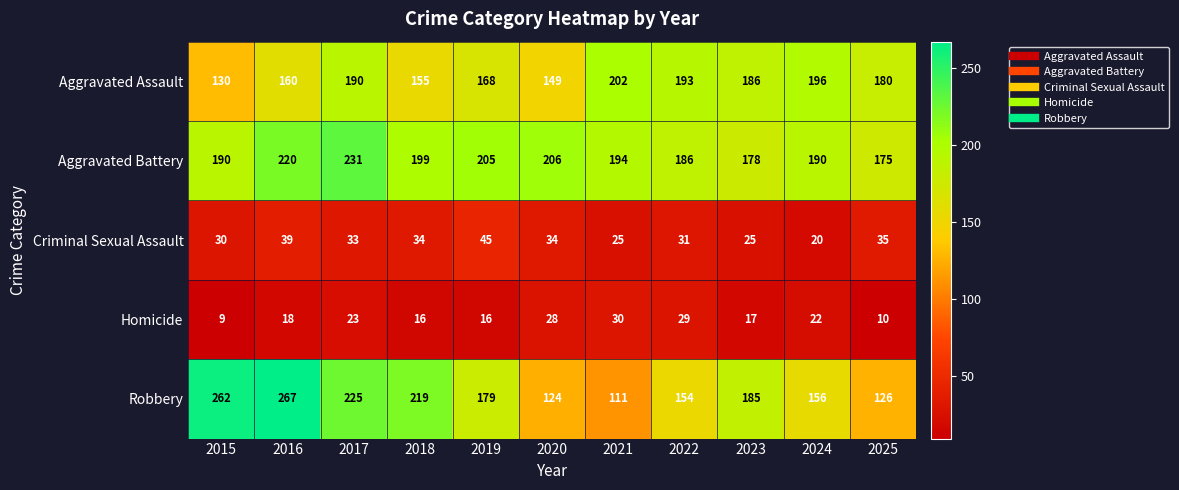

Which label corresponds to the largest value in the chart?

2016